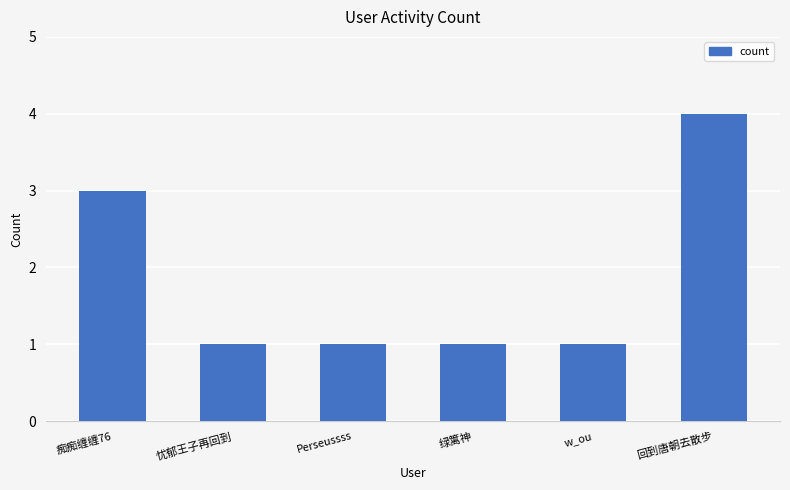

How many bars are there in total?

6